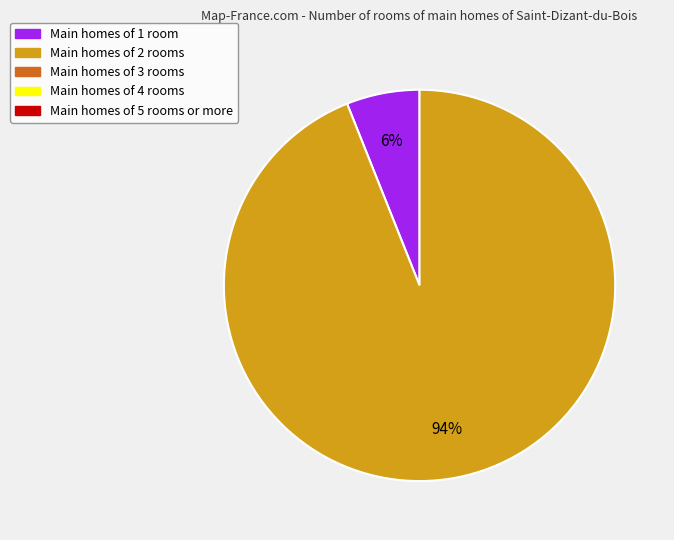

Does any single category account for the majority?

Yes